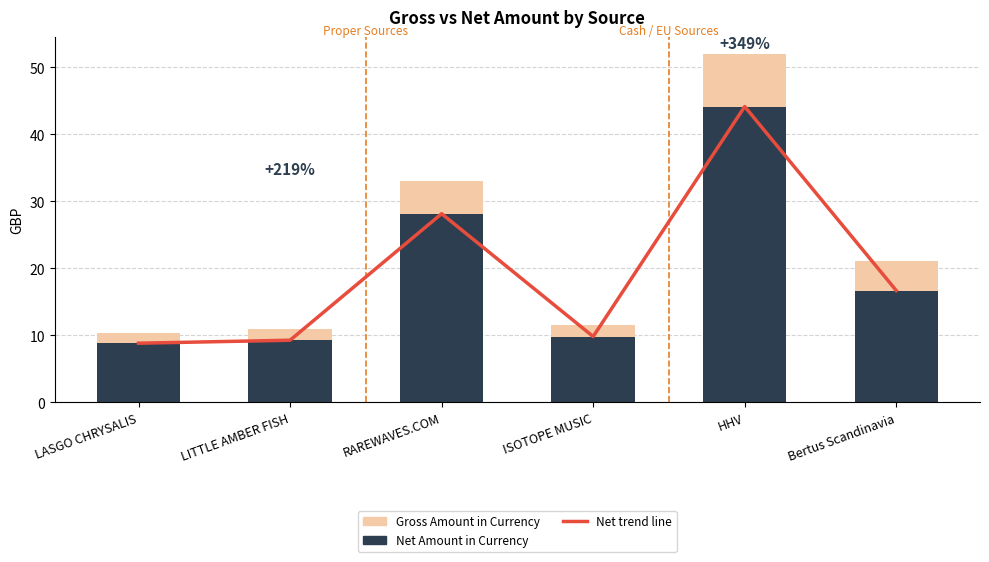

At how many categories does at least one series exceed 18?

2